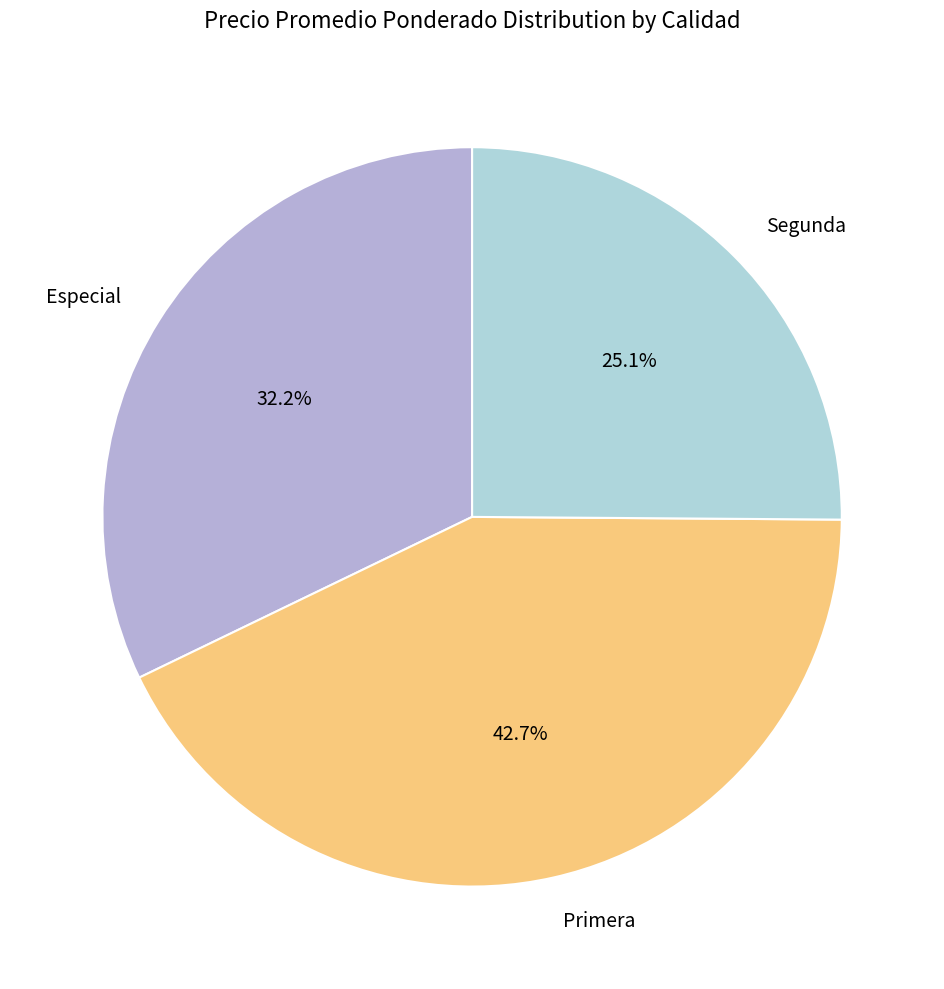

What portion of the pie excludes Especial?

67.8%